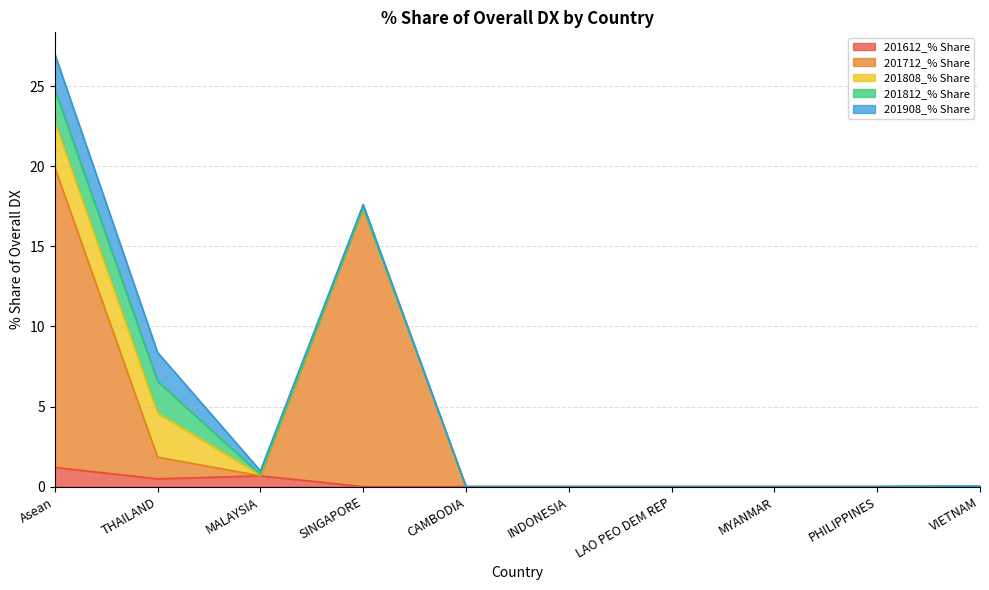

Reading left to right, transcribe all the data shown in this chart.

201612_% Share: 1.2	0.5	0.7	0.0	0.0	0.0	0.0	0.0	0.0	0.0
201712_% Share: 18.7	1.4	0.0	17.4	0.0	0.0	0.0	0.0	0.0	0.0
201808_% Share: 2.8	2.7	0.1	0.0	0.0	0.0	0.0	0.0	0.0	0.0
201812_% Share: 2.0	2.0	0.0	0.0	0.0	0.0	0.0	0.0	0.0	0.0
201908_% Share: 2.2	1.8	0.2	0.2	0.0	0.0	0.0	0.0	0.0	0.0